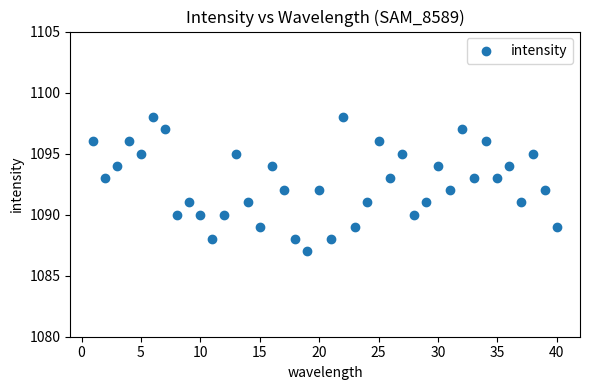

What is the range of Y values (max minus min)?

11